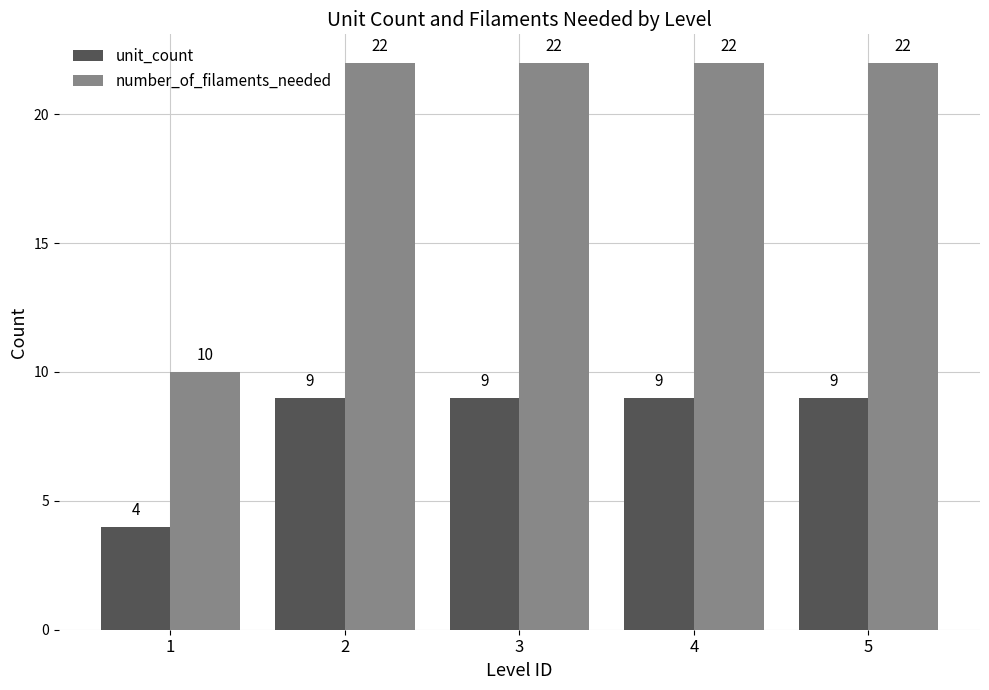

Which category has the lowest value in the unit_count series?

1